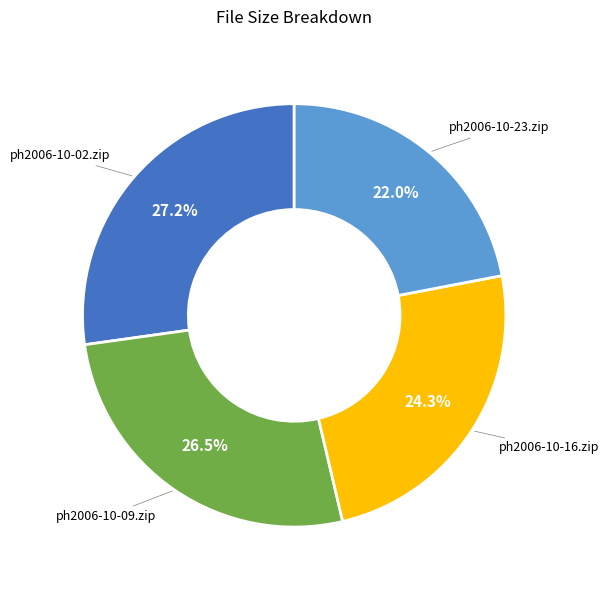

Is there a majority slice in this chart?

No